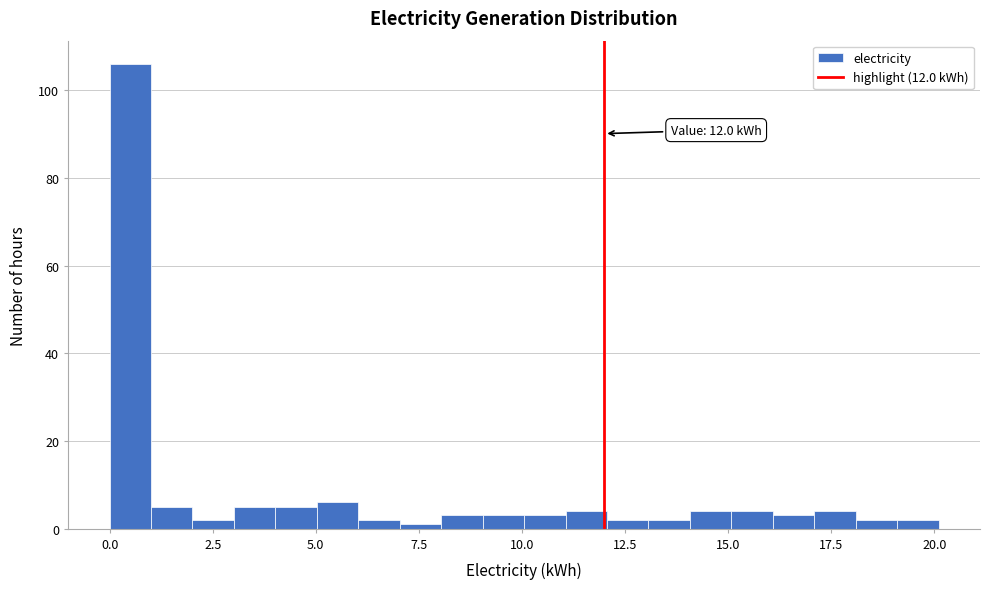

Read against the x-axis, roughly where is the centre of the tallest bar?

0.5